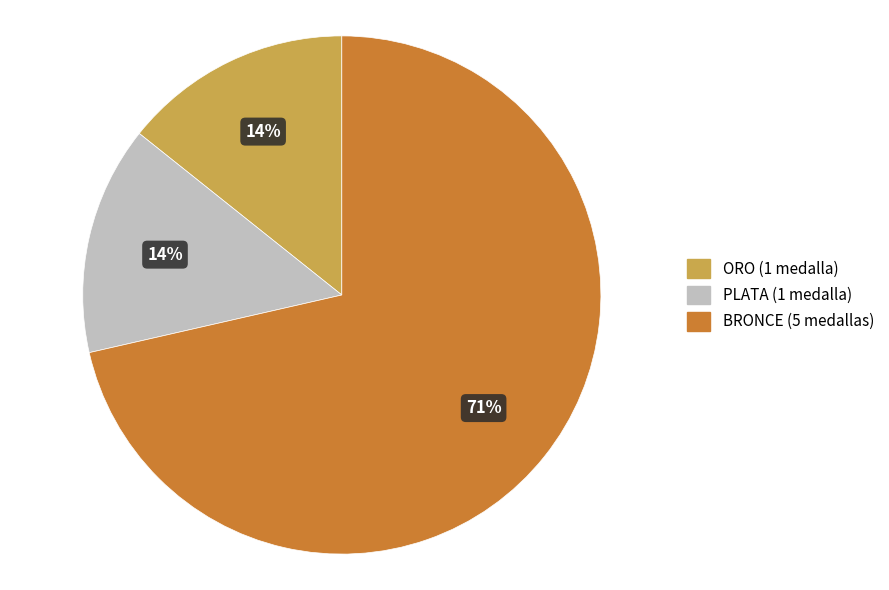

Is it true that PLATA is 7% of the pie?

False